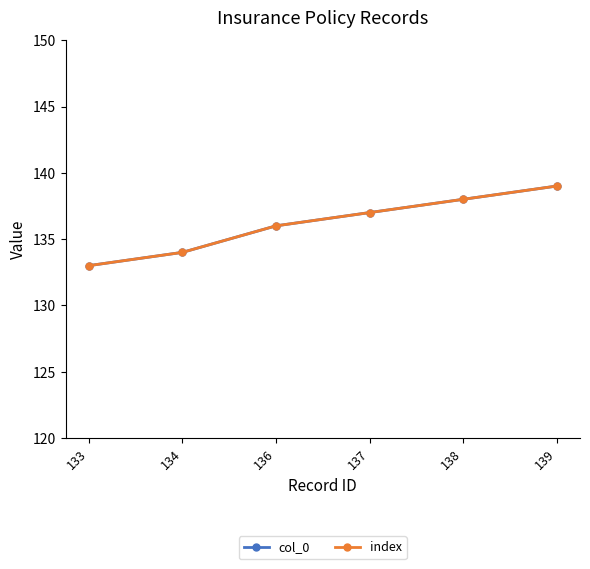

How many lines are shown in the chart?

2